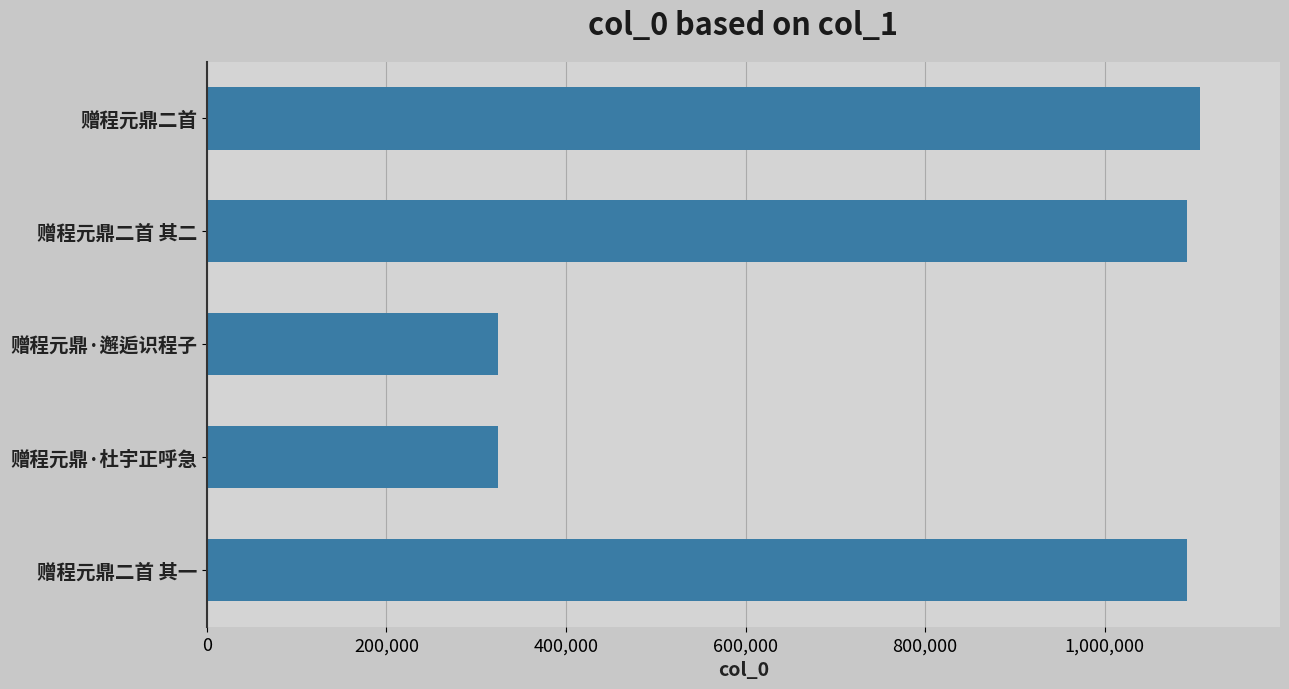

What is the ratio of the value at 赠程元鼎二首 其二 to the value at 赠程元鼎二首?

1.0